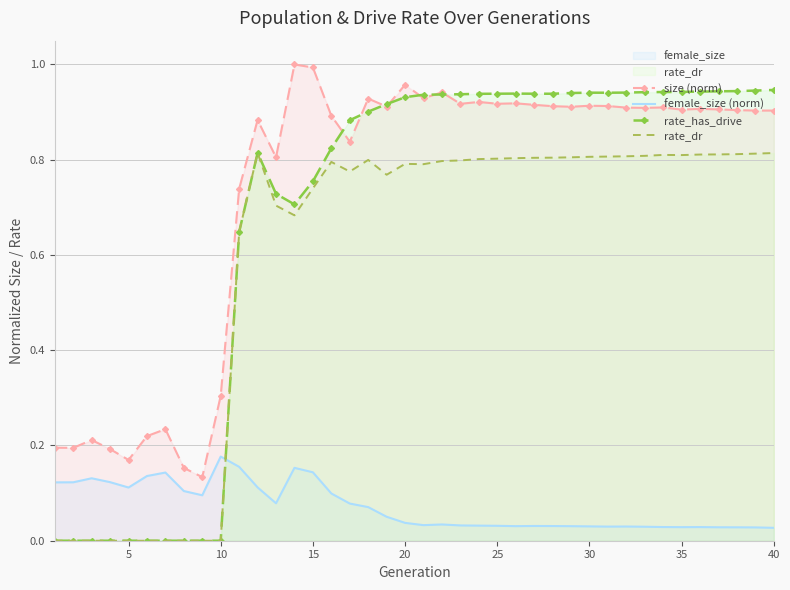

List the series in order of their peak value, highest first.

size (norm), rate_has_drive, rate_dr, female_size (norm)